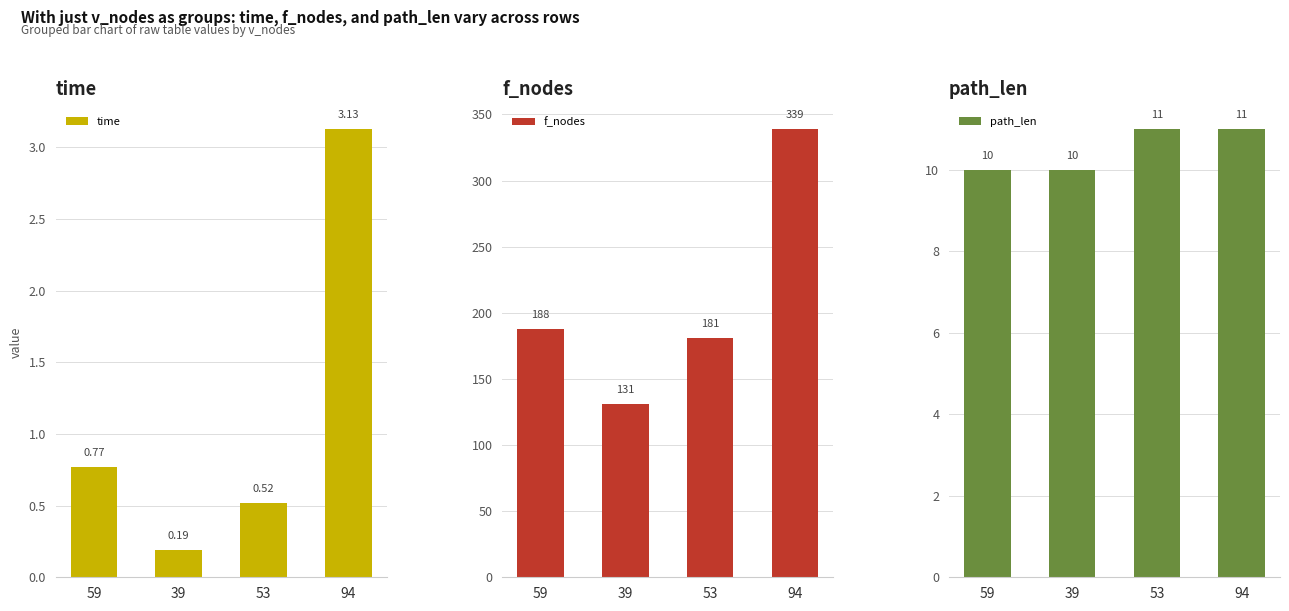

List the series in order of their peak value, highest first.

f_nodes, path_len, time